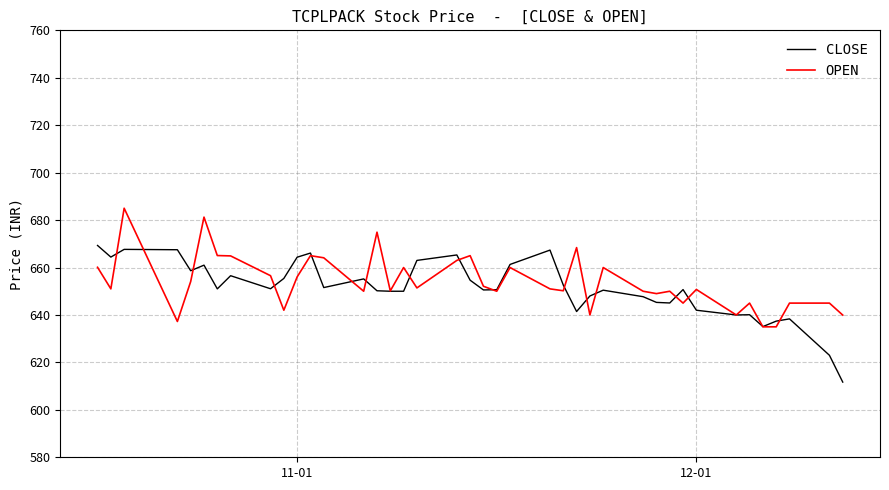

Rank the series by their maximum value, from lowest to highest.

CLOSE, OPEN